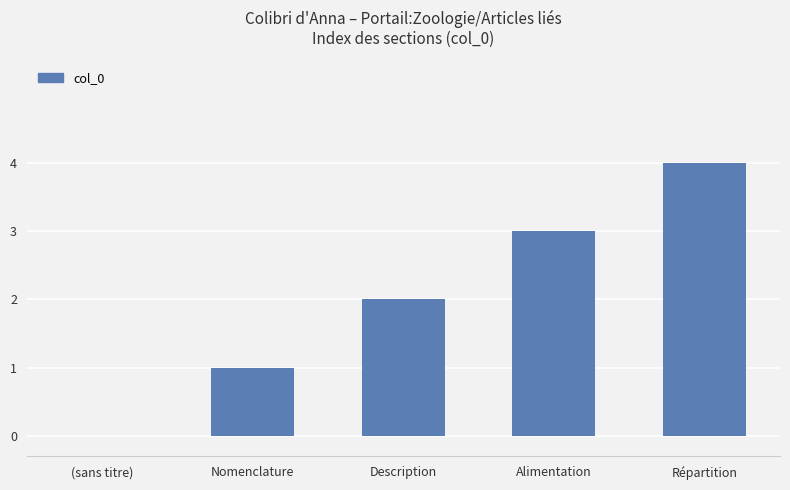

Is it true that the value at Description is 2?

True